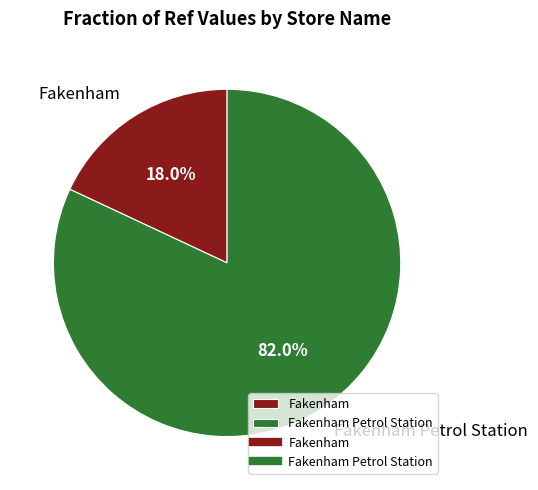

To the nearest percent, what is the difference between the Fakenham and Fakenham Petrol Station slice percentages?

64%